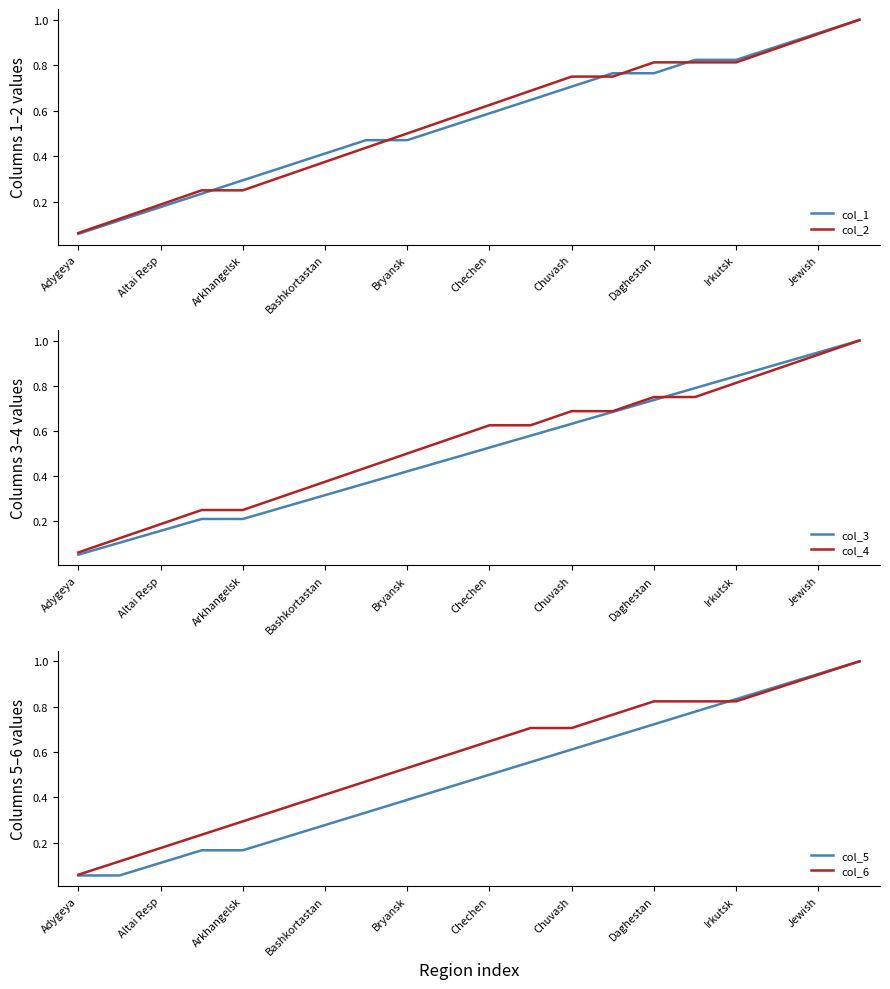

What is the lowest value of the col_4 series?

0.1